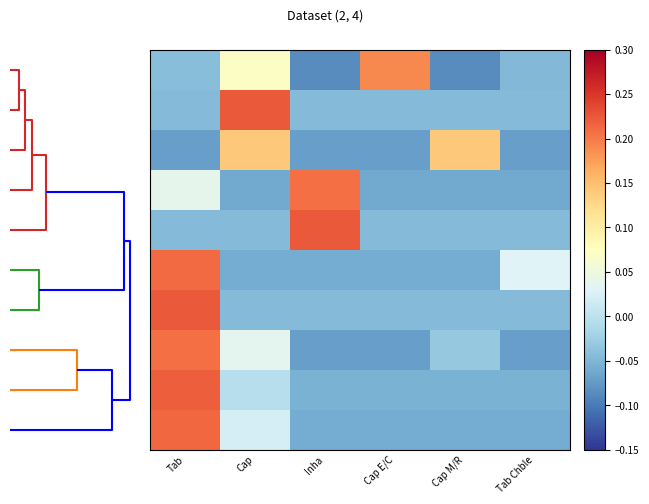

Reading right to left, what are all the values shown in this chart?

row_0: -0.0	-0.1	0.2	-0.1	0.1	-0.0
row_1: -0.0	-0.0	-0.0	-0.0	0.2	-0.0
row_2: -0.1	0.1	-0.1	-0.1	0.1	-0.1
row_3: -0.1	-0.1	-0.1	0.2	-0.1	0.0
row_4: -0.0	-0.0	-0.0	0.2	-0.0	-0.0
row_5: 0.0	-0.1	-0.1	-0.1	-0.1	0.2
row_6: -0.0	-0.0	-0.0	-0.0	-0.0	0.2
row_7: -0.1	-0.0	-0.1	-0.1	0.0	0.2
row_8: -0.1	-0.1	-0.1	-0.1	-0.0	0.2
row_9: -0.1	-0.1	-0.1	-0.1	0.0	0.2